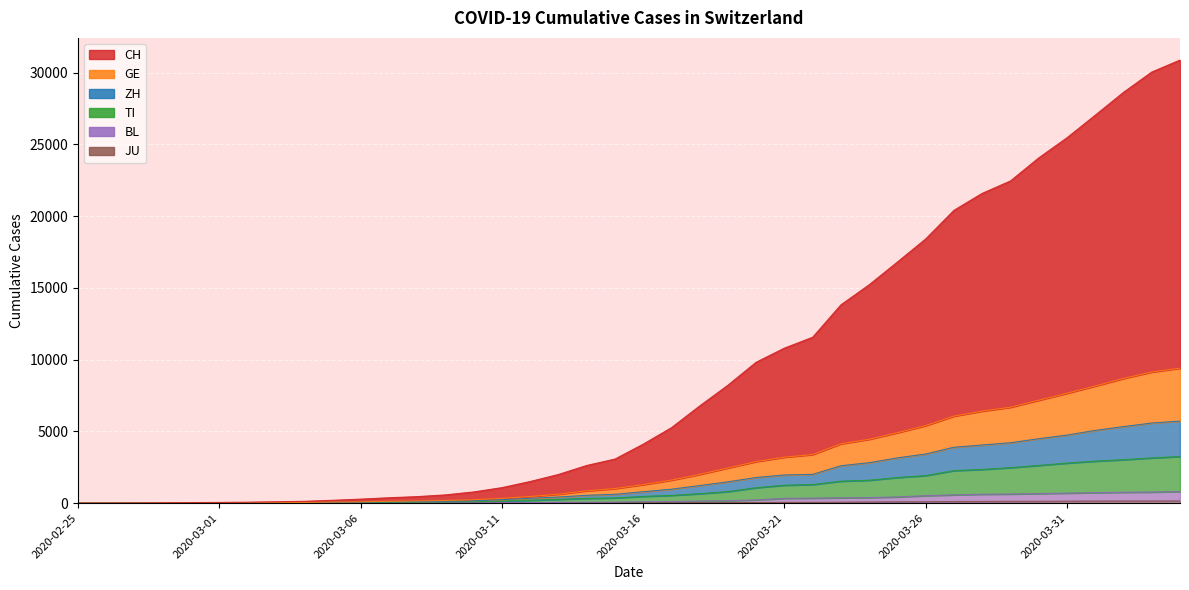

What is the spread (max minus min) of values at 2020-03-03?

97